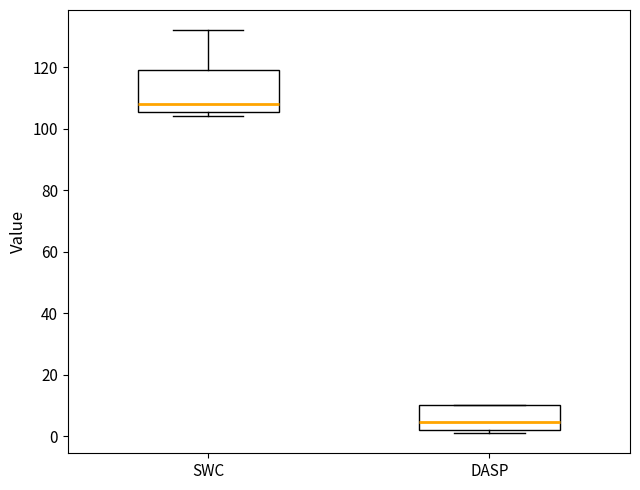

Which box's median line is the lowest?

DASP